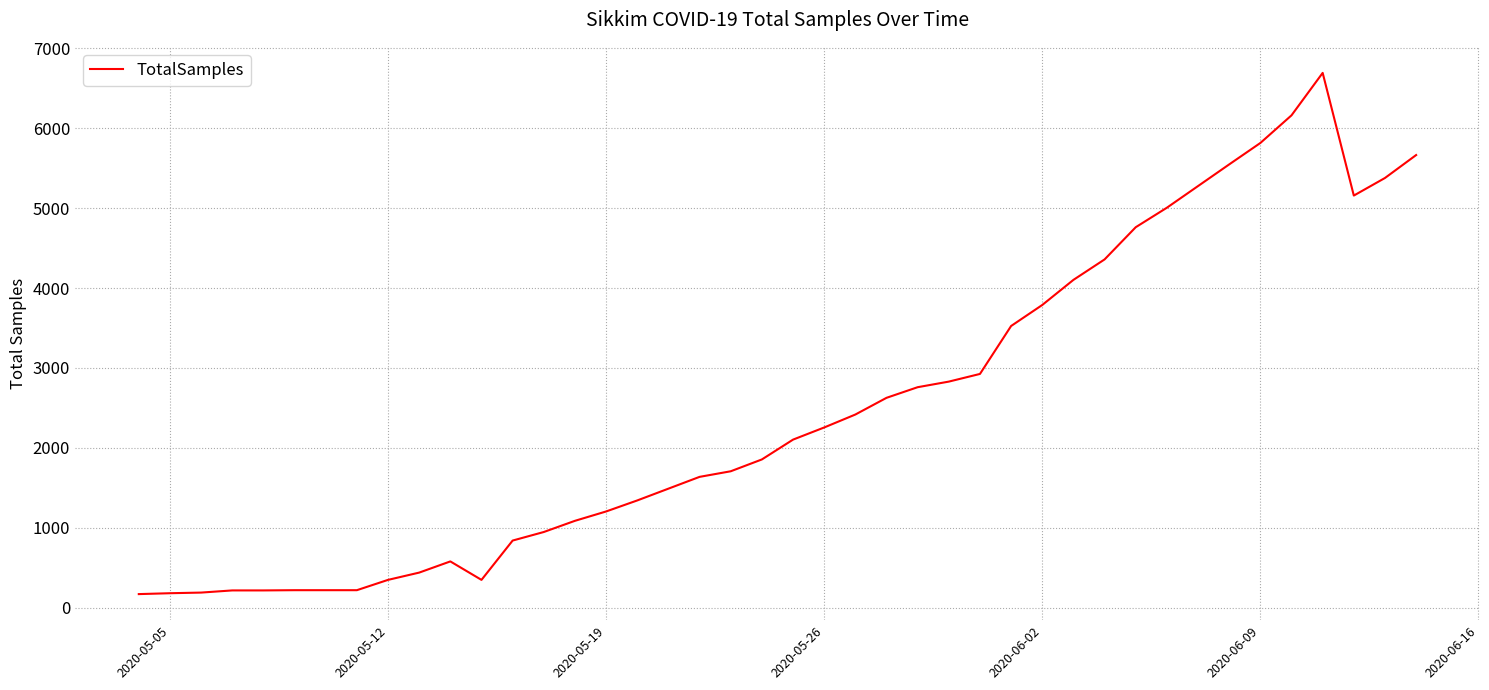

What is the maximum value shown in the chart?

6692